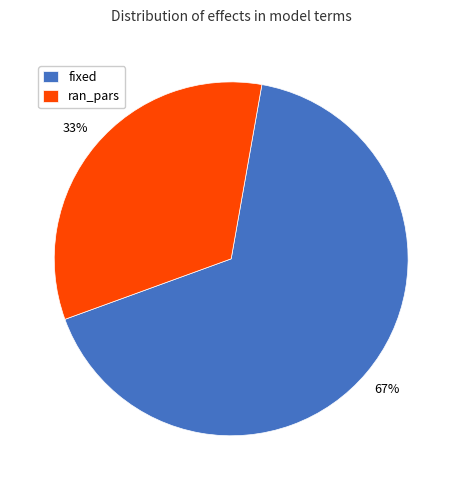

Count the number of slices in the pie.

2